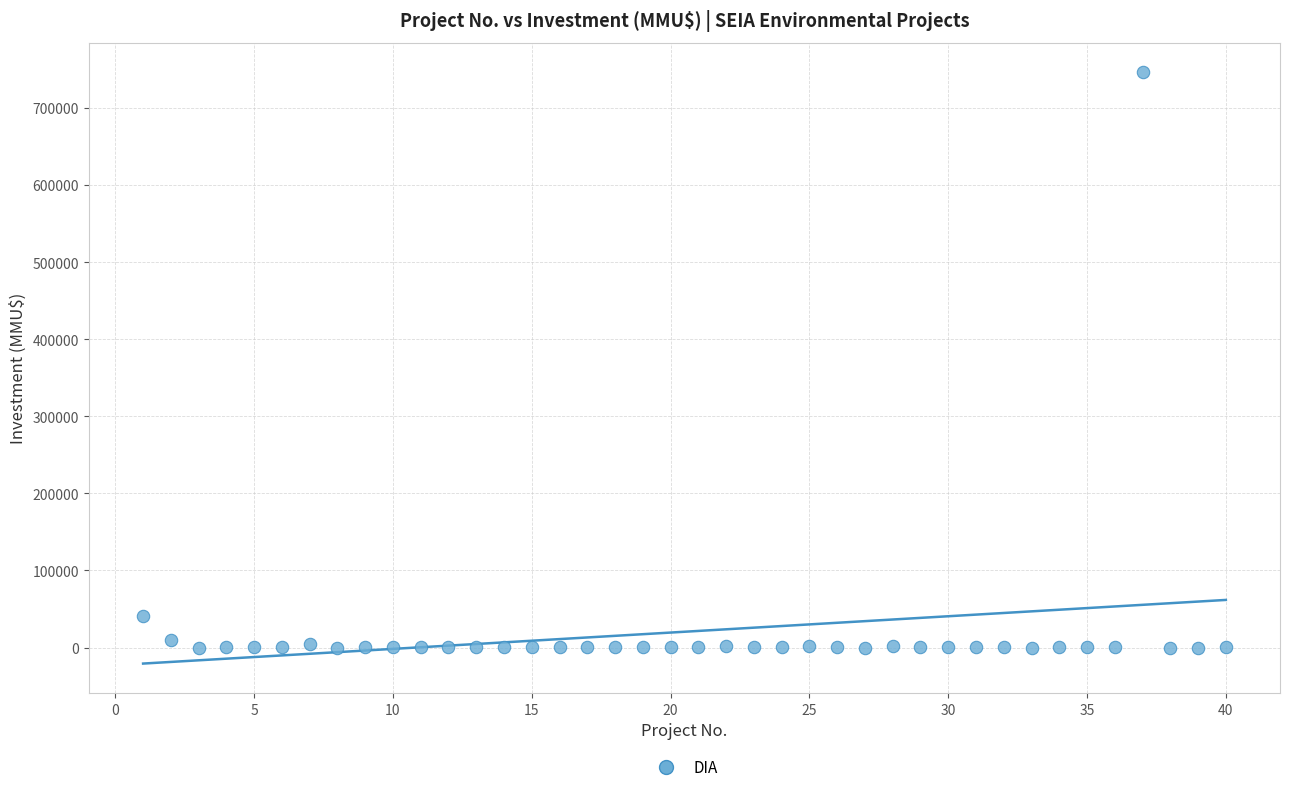

What Y value in the scatter plot is closest to 373159?

40815